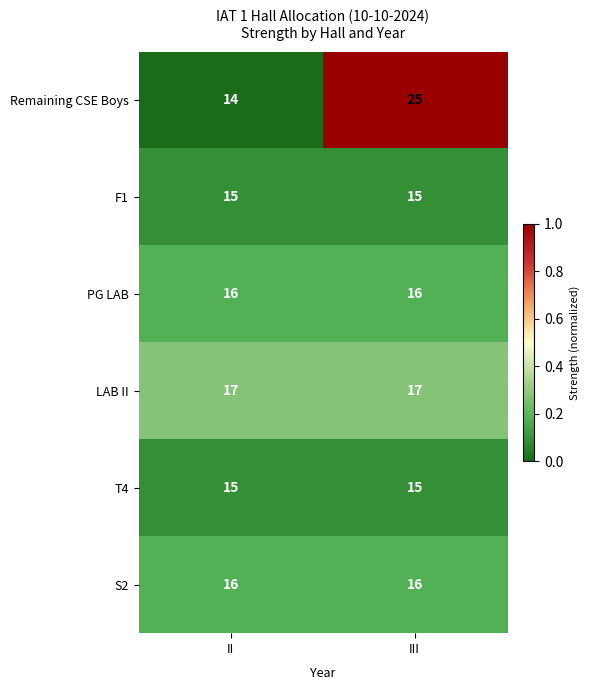

The LAB II series shows 9 at III. True or false?

False